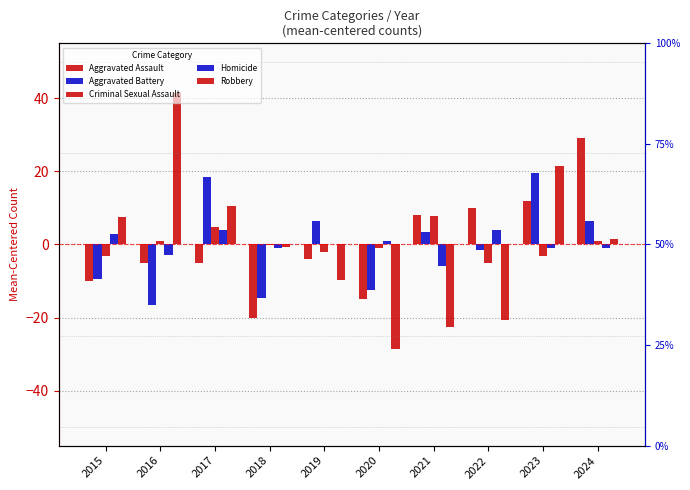

What is the total value across all series at 2019?

-9.2